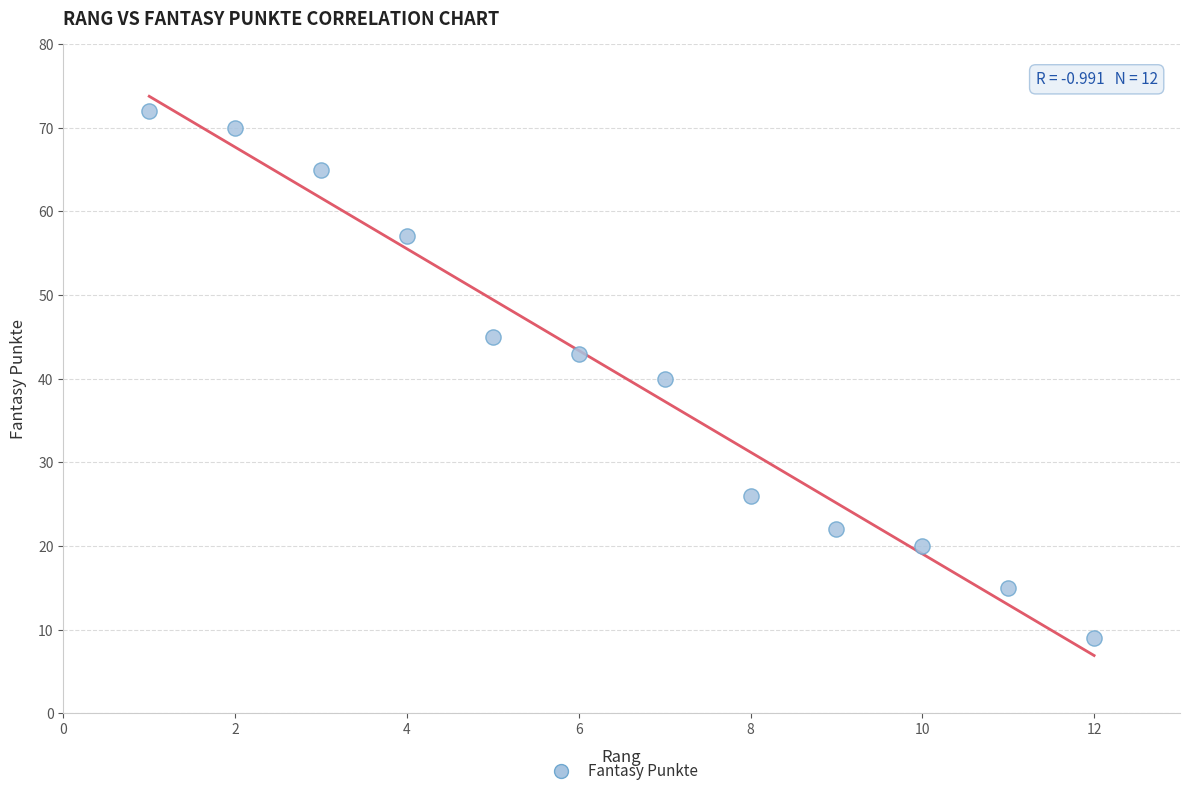

What is the range of Y values (max minus min)?

63